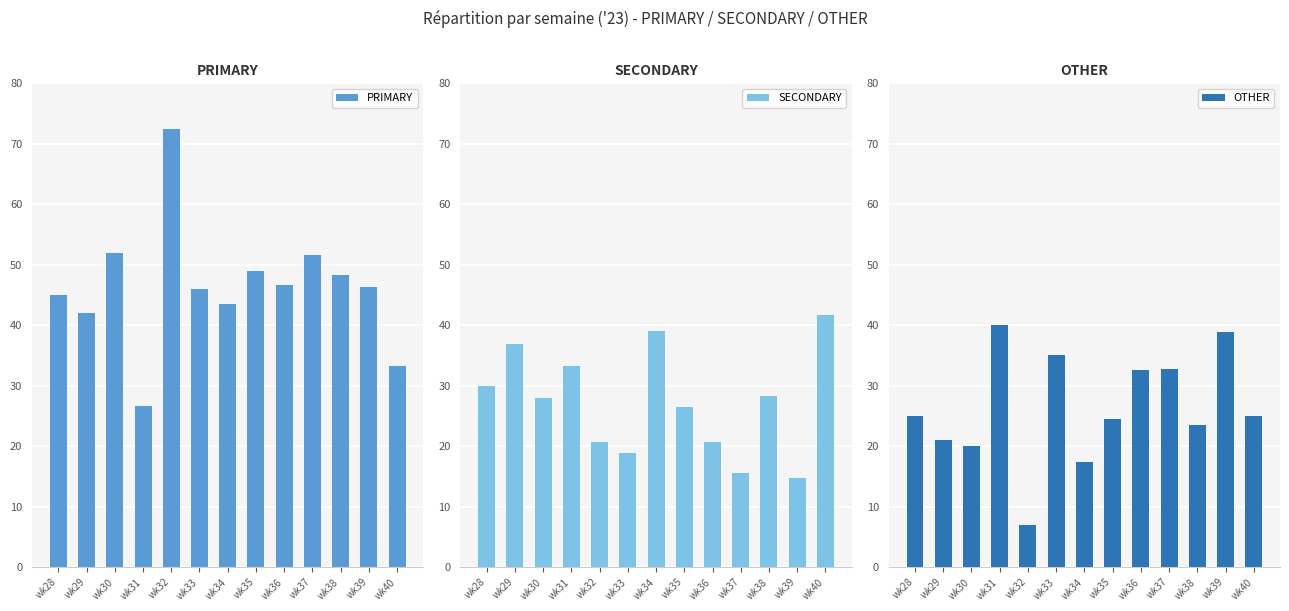

What is the greatest value displayed?

72.4